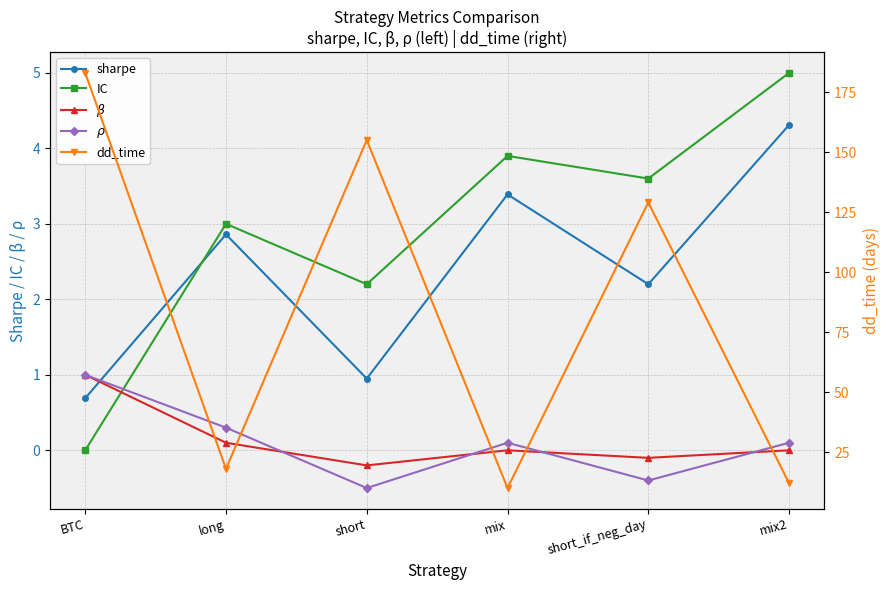

What are all the series names shown in the legend?

sharpe, IC, $\beta$, $\rho$, dd_time